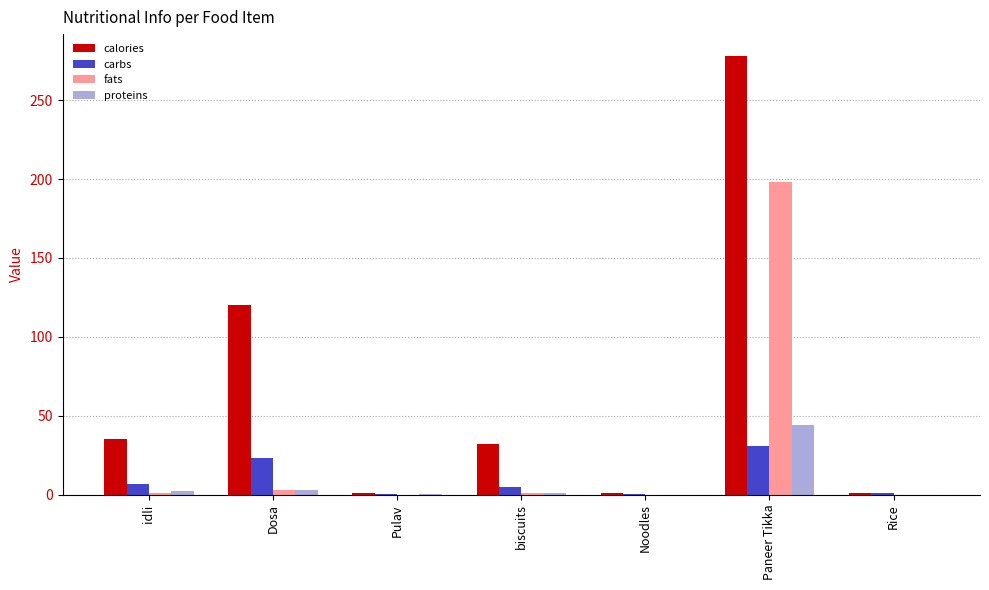

Which series changed the most between idli and Paneer Tikka?

calories